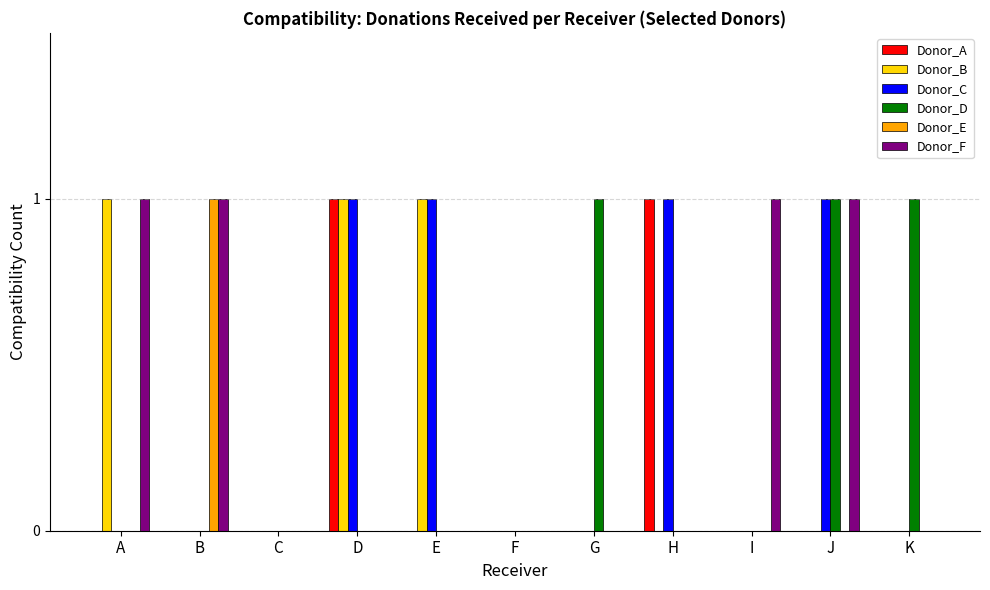

The Donor_E series shows 0 at D. True or false?

True